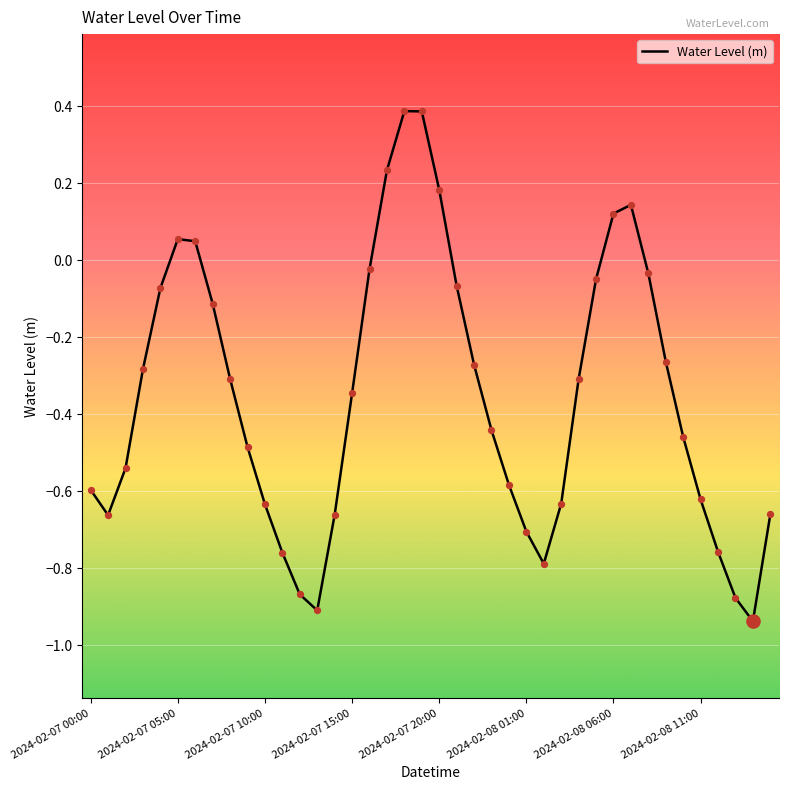

What is the maximum value shown in the chart?

0.4